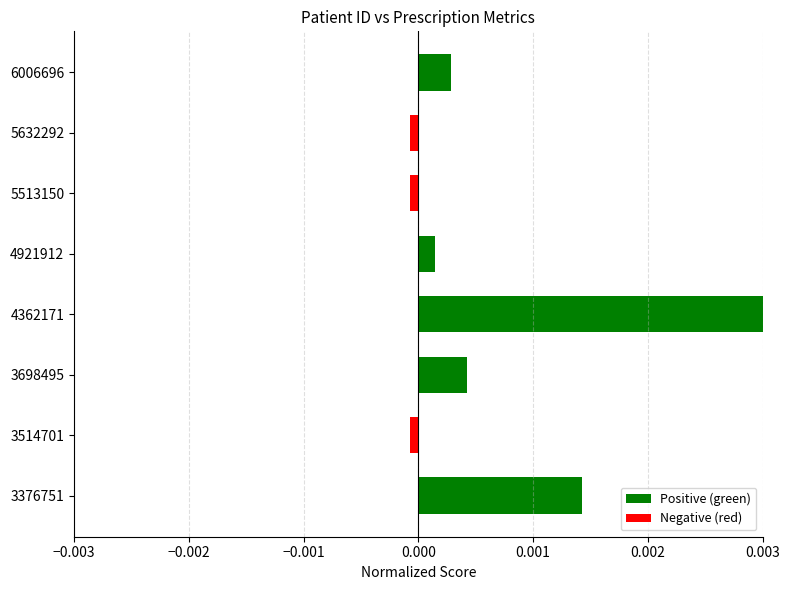

How many negative values are there?

3